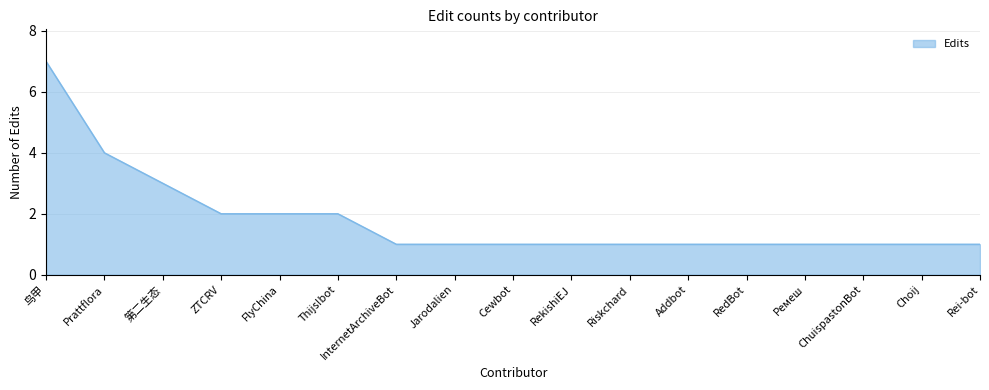

Where is the data nearest to the value 4?

Prattflora